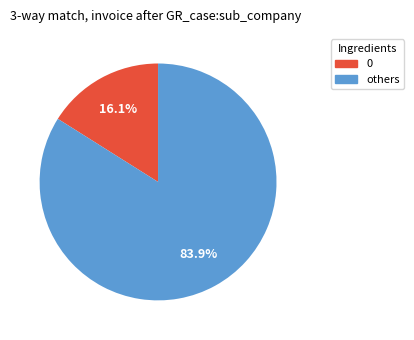

Is there a majority slice in this chart?

Yes